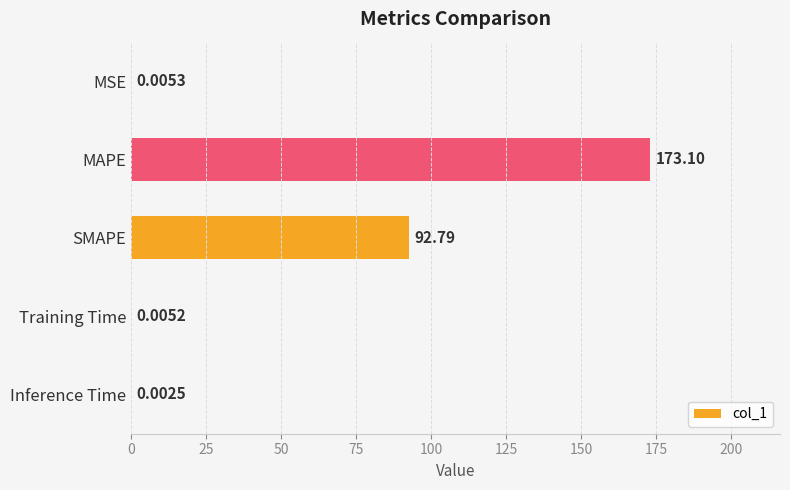

At which label is the value closest to 86?

SMAPE